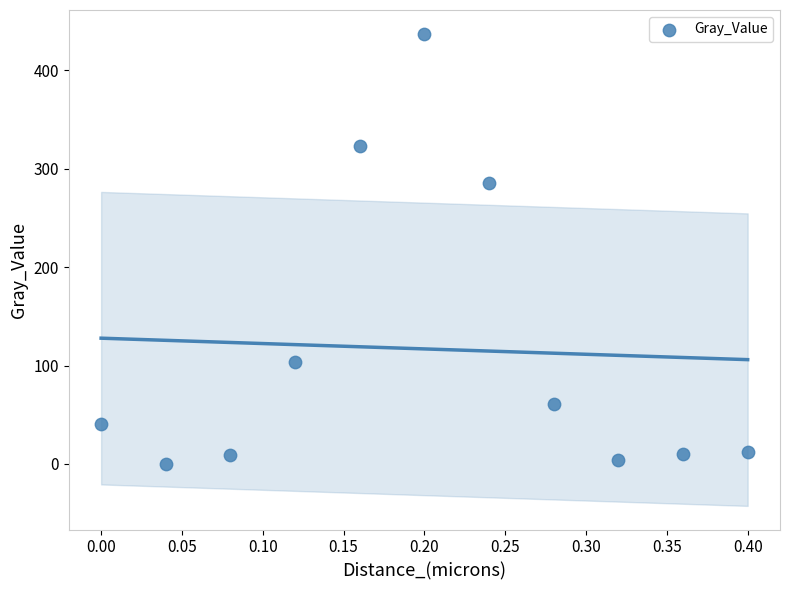

What Y value in the scatter plot is closest to 218?

285.7